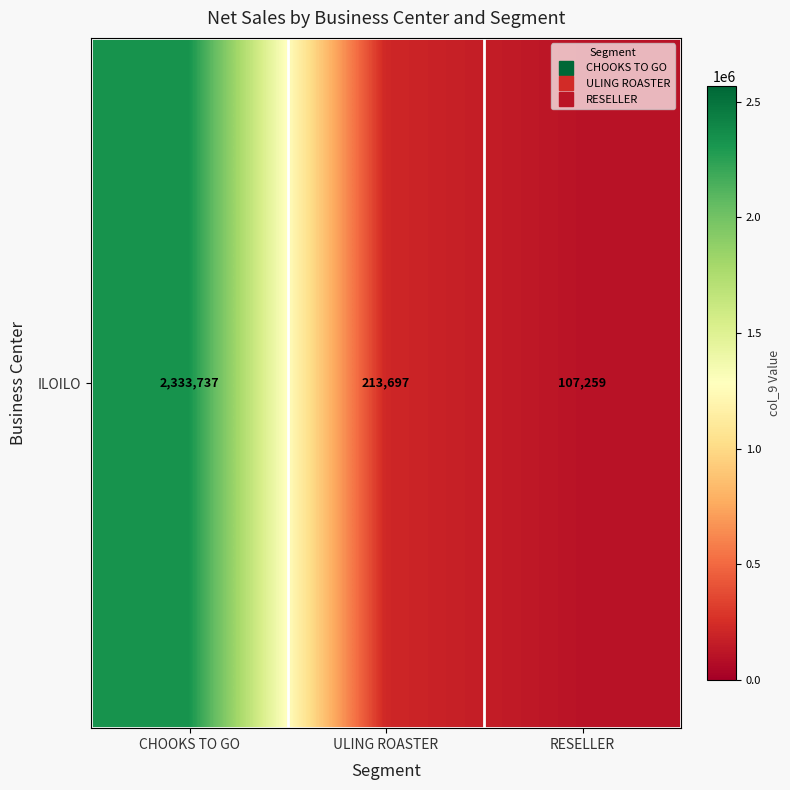

What is the greatest value displayed?

2333737.4